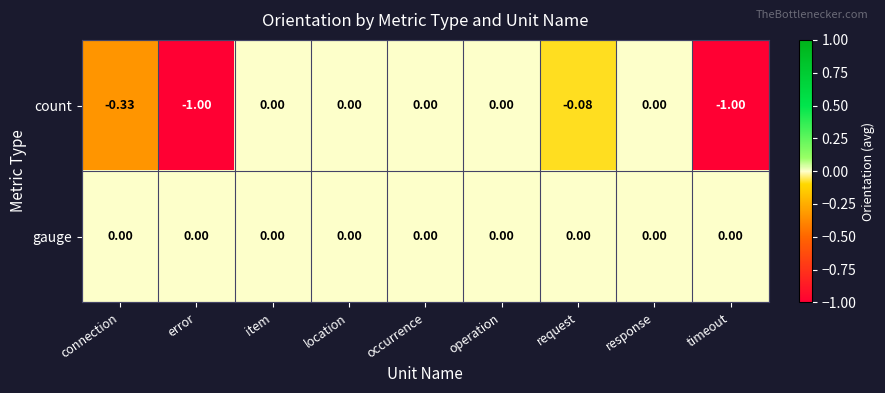

What is the minimum value shown in the chart?

-1.0